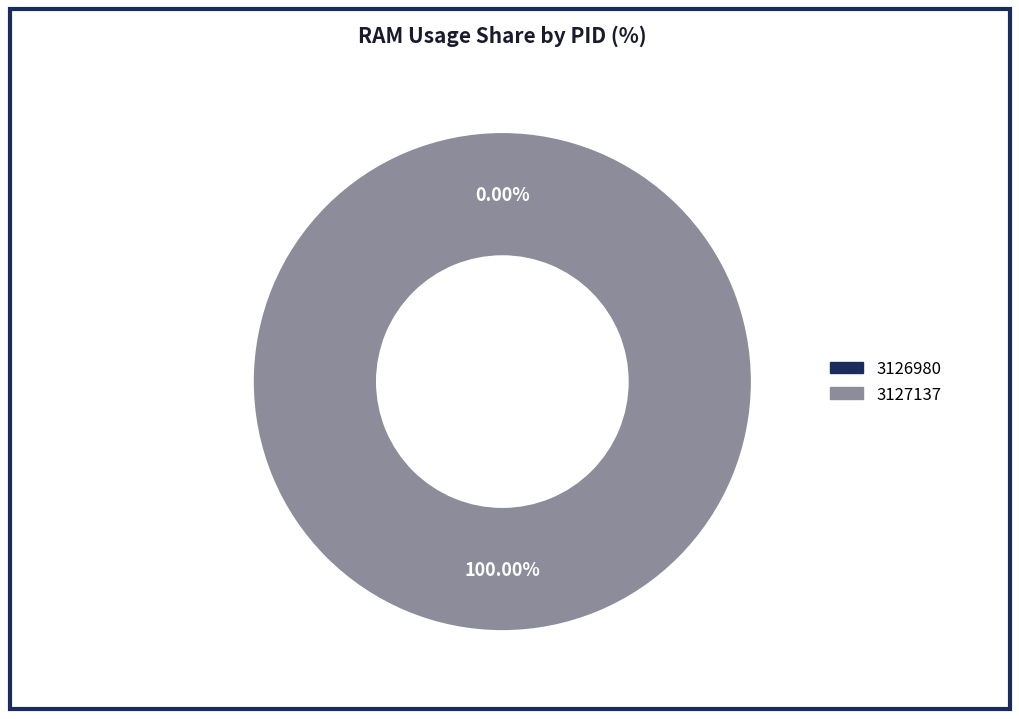

Which slice represents more than half of the pie?

3127137